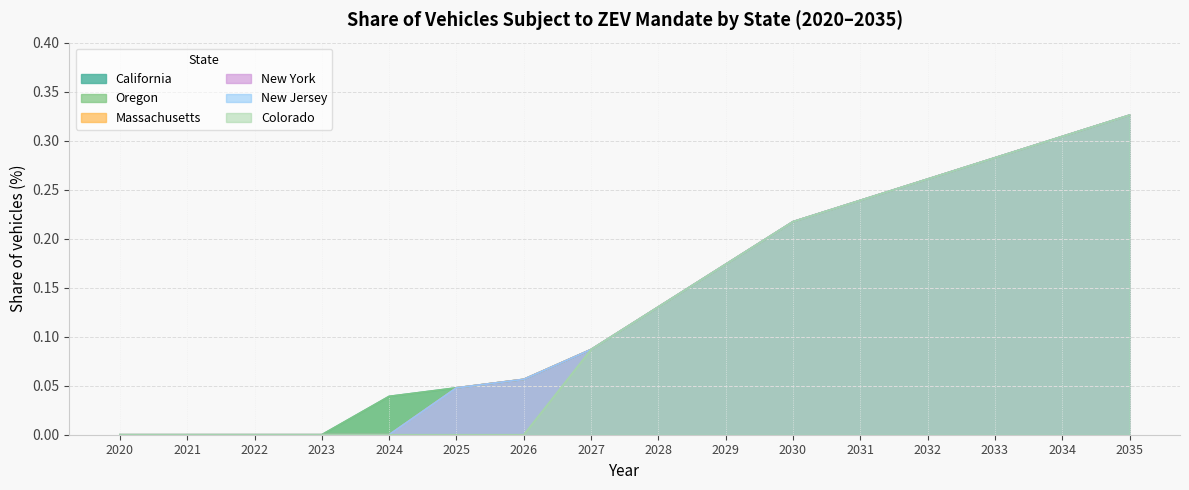

What is the spread (max minus min) of values at 2026?

0.1